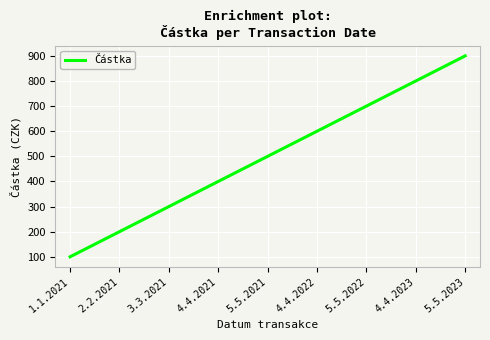

List the labels in order of value, smallest first.

1.1.2021, 2.2.2021, 3.3.2021, 4.4.2021, 5.5.2021, 4.4.2022, 5.5.2022, 4.4.2023, 5.5.2023